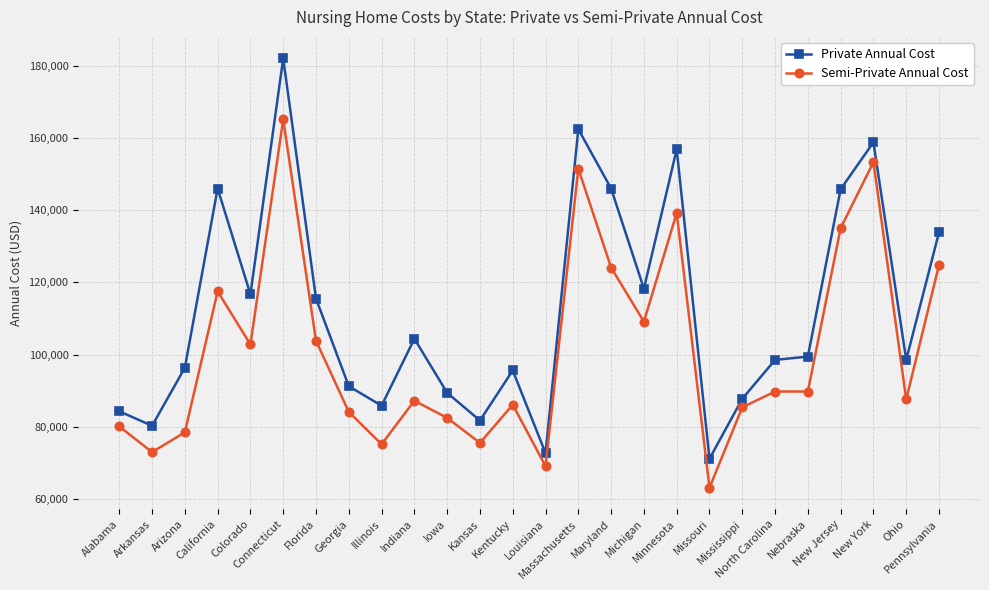

Which series has the largest total across all categories?

Private Annual Cost